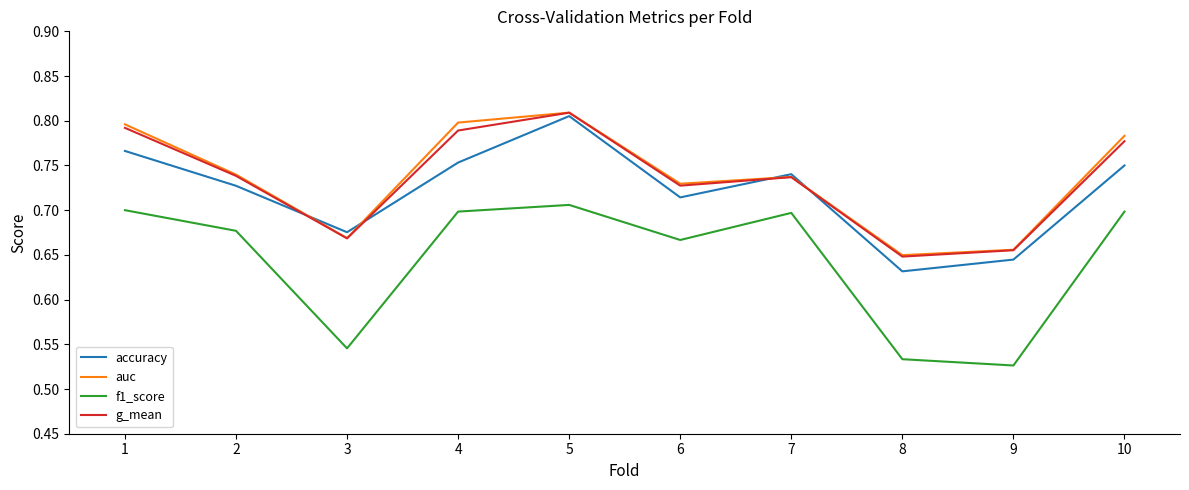

At which label is accuracy closest to 0?

8